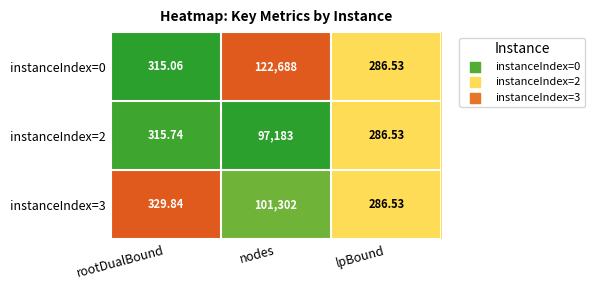

List the labels in order of instanceIndex=2 value, largest first.

nodes, rootDualBound, lpBound